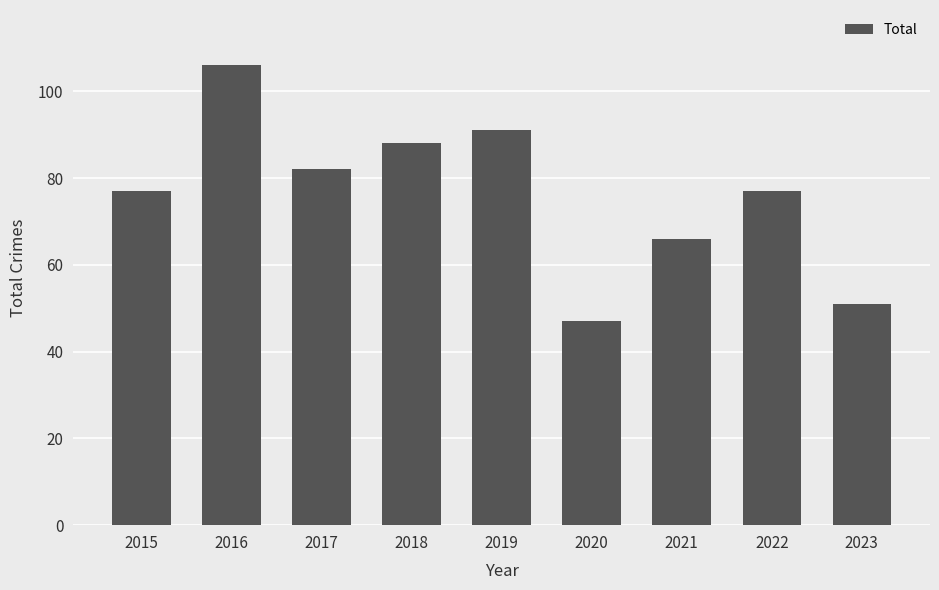

What is the average value?

76